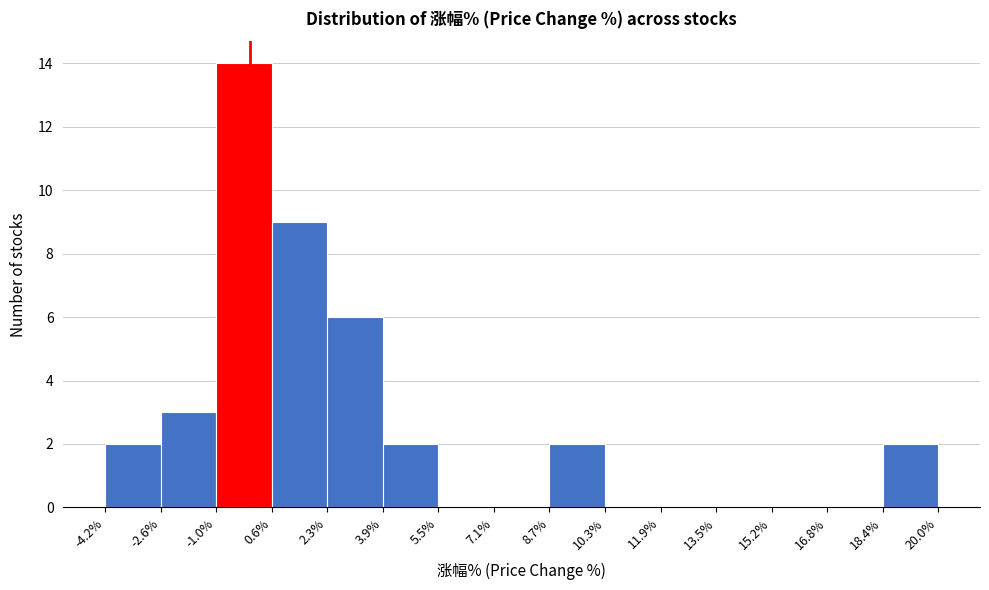

Over which range of the x-axis is the bar tallest?

-1.0% to 0.6%